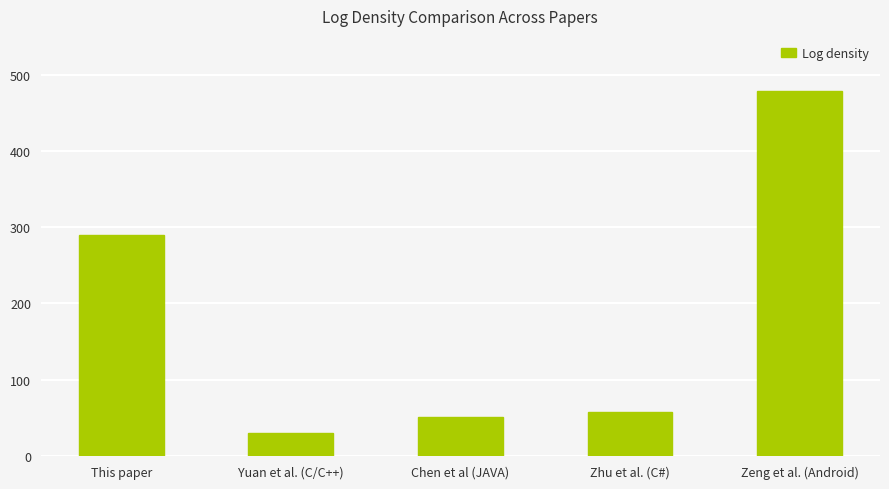

Reading right to left, extract all data points from this chart.

Zeng et al. (Android)=479	Zhu et al. (C#)=58	Chen et al (JAVA)=51	Yuan et al. (C/C++)=30	This paper=290